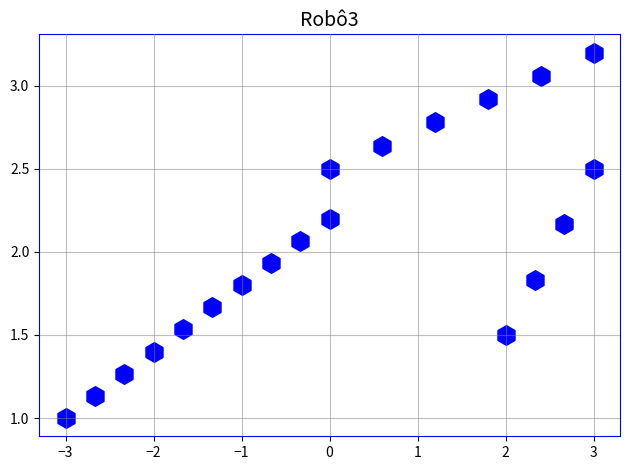

What is the range of X values (max minus min)?

6.0